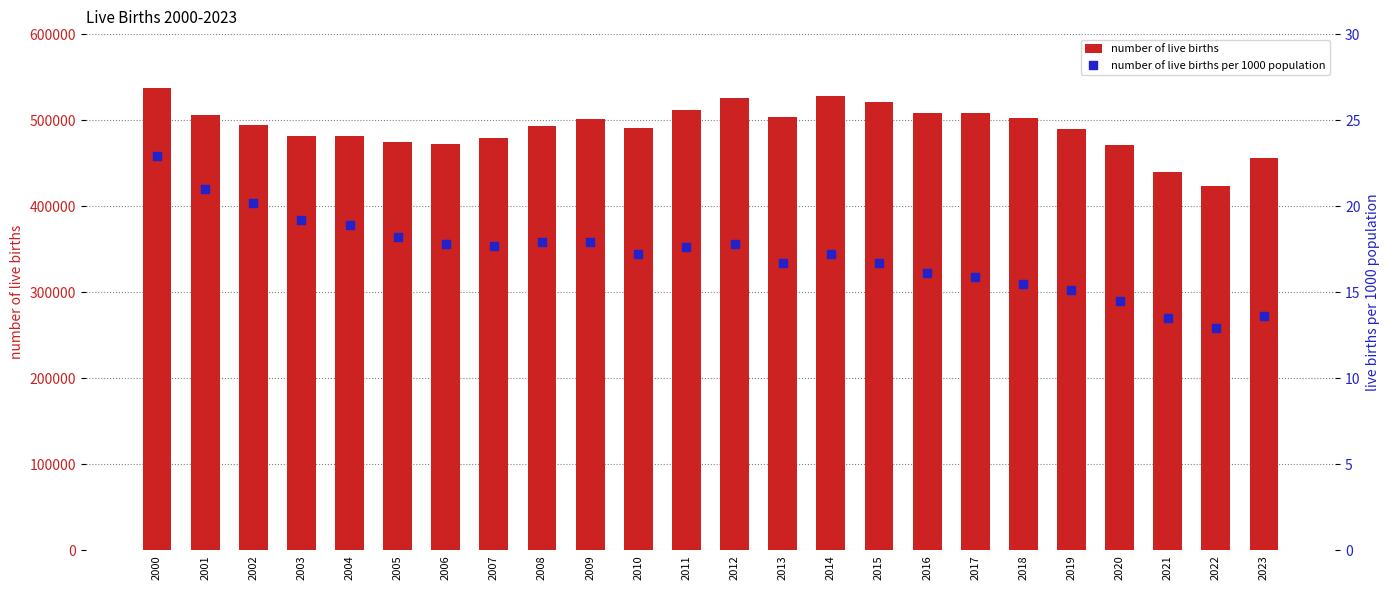

Is the value of number of live births at 2015 greater than the value of number of live births per 1000 population at 2022?

Yes